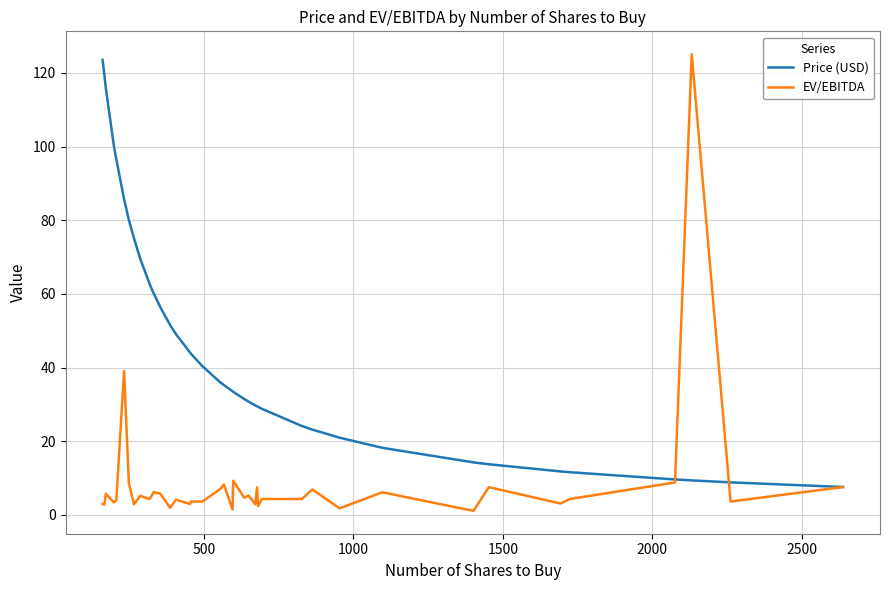

What are all the series names shown in the legend?

Price (USD), EV/EBITDA